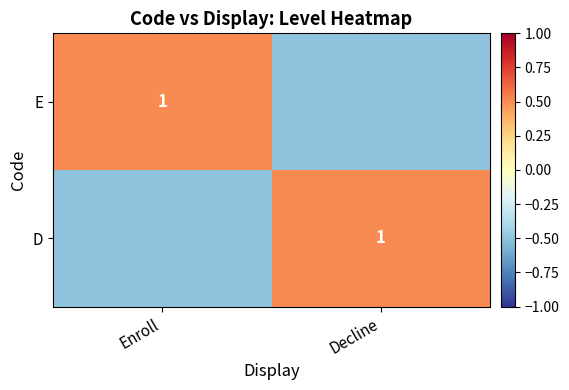

Is it true that D equals 1.0 at Decline?

True